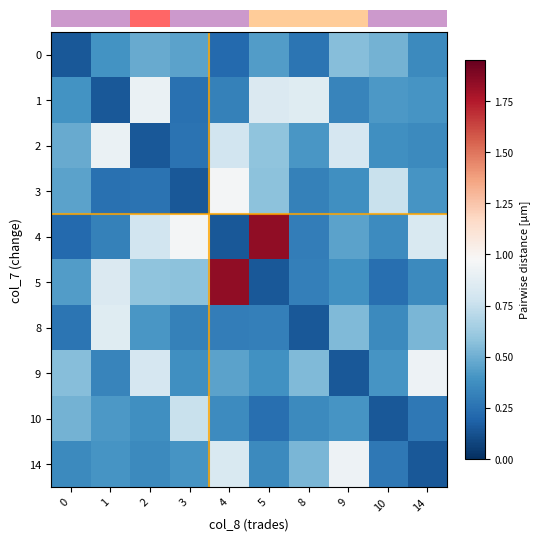

Which series has the largest total across all categories?

row_4